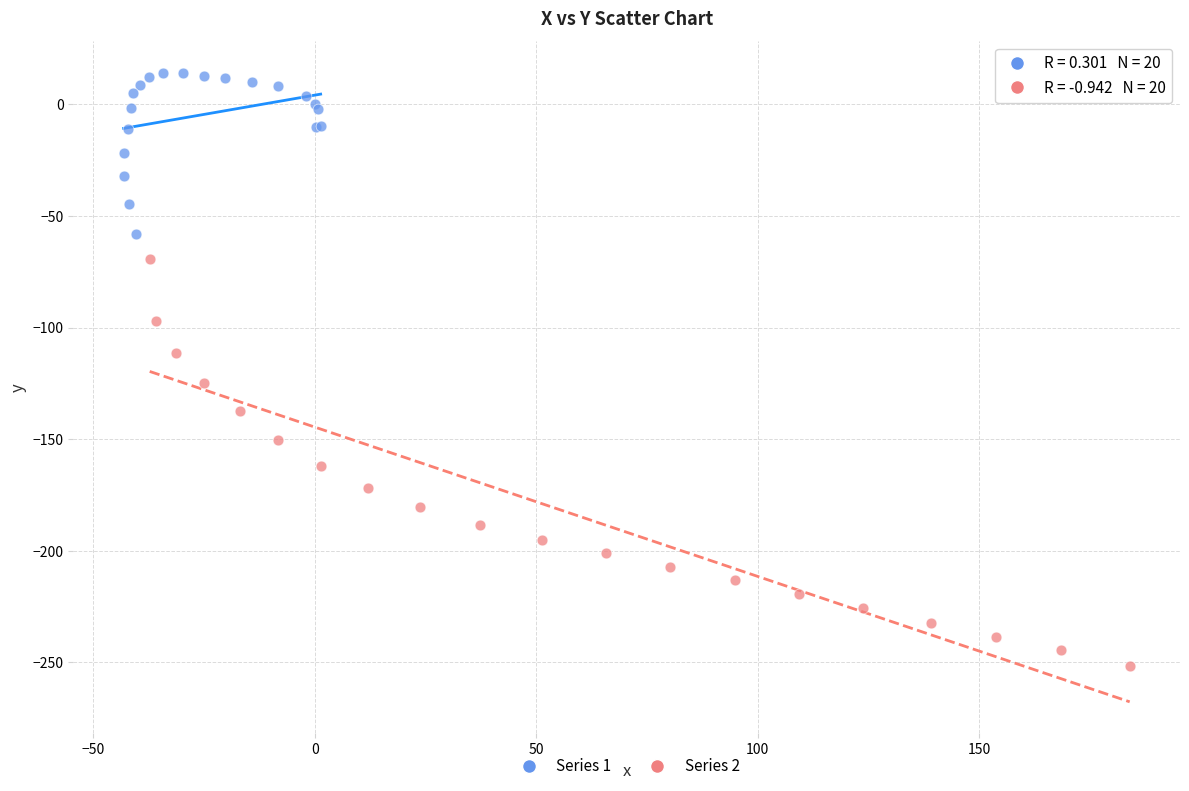

What are all the series names shown in the legend?

Series 1, Series 2